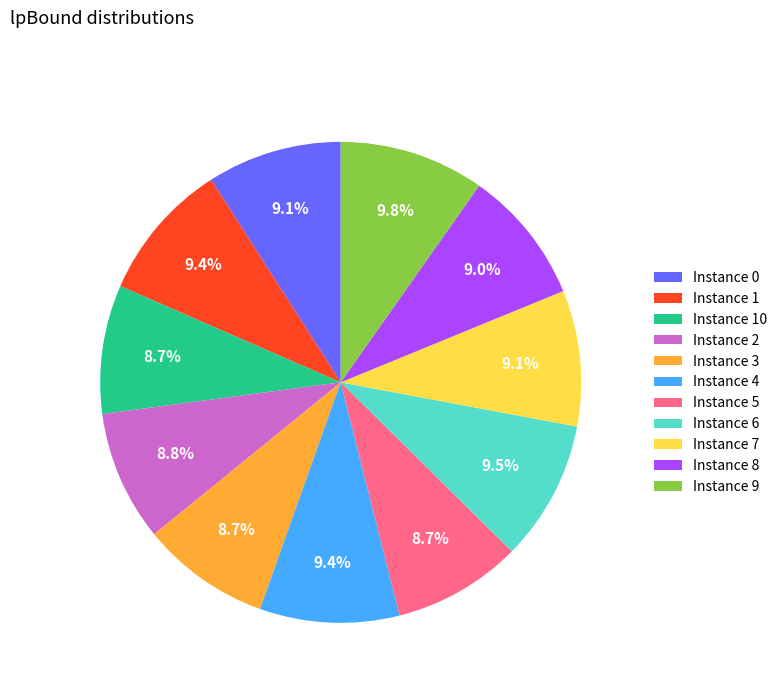

Between Instance 4 and Instance 10, which is larger?

Instance 4